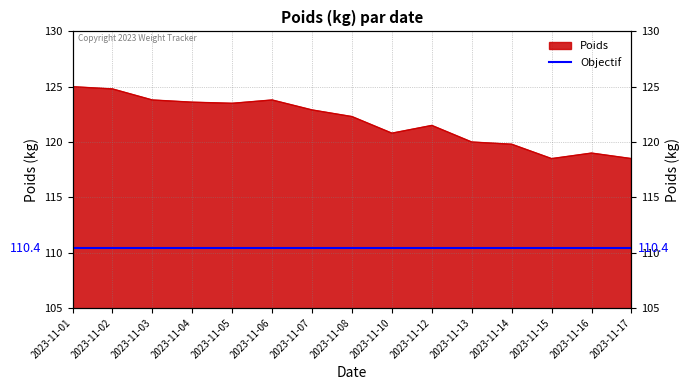

The value at 2023-11-12 is 121.5. True or false?

True